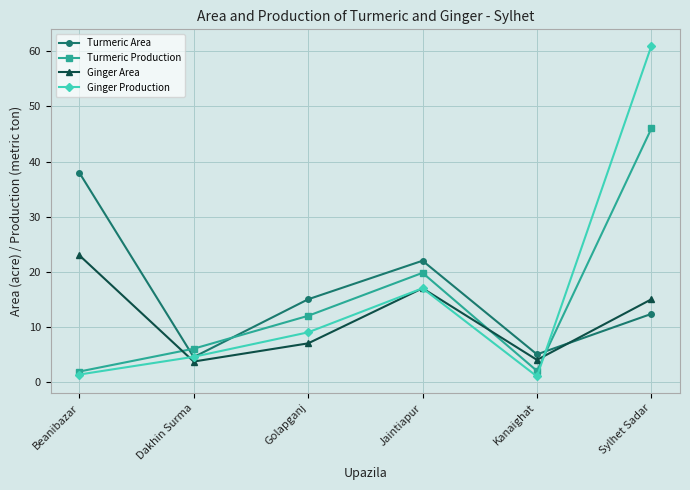

What is the sum of the Turmeric Area values at Dakhin Surma and Jaintiapur?

26.5